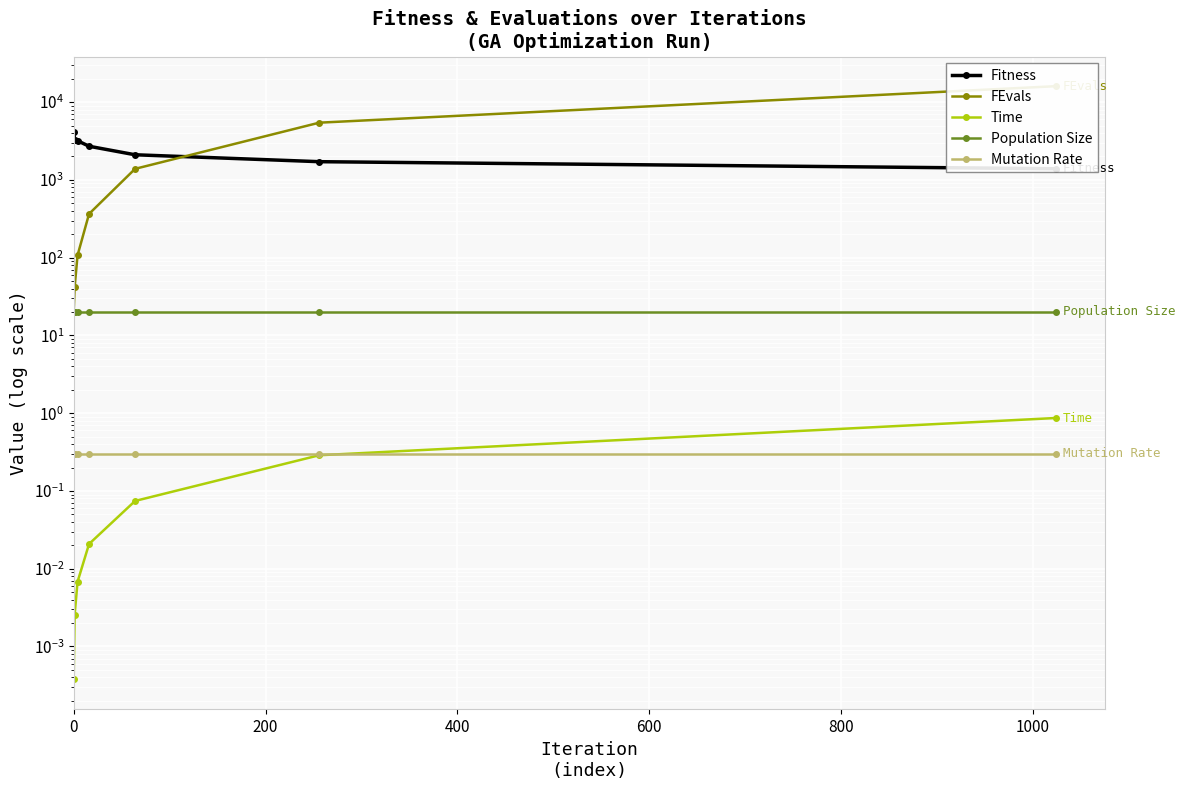

How many lines are shown in the chart?

5